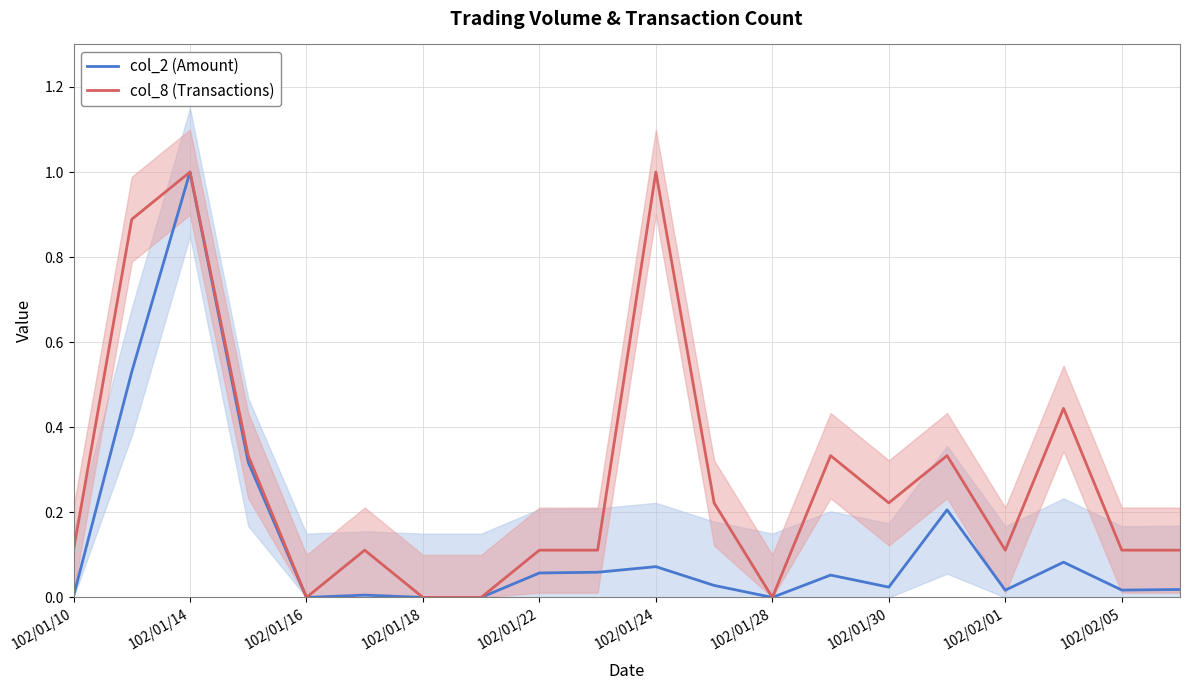

The value of col_8 (Transactions) at 102/01/10 is 0.2. True or false?

False